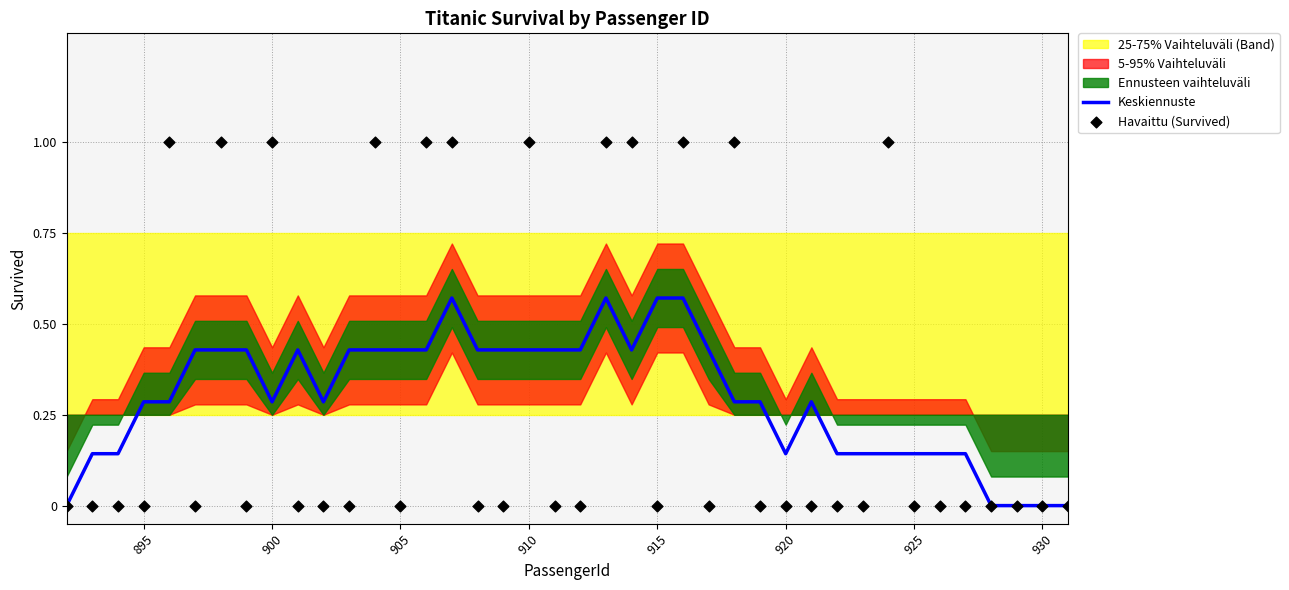

At how many categories does at least one series exceed 0?

35